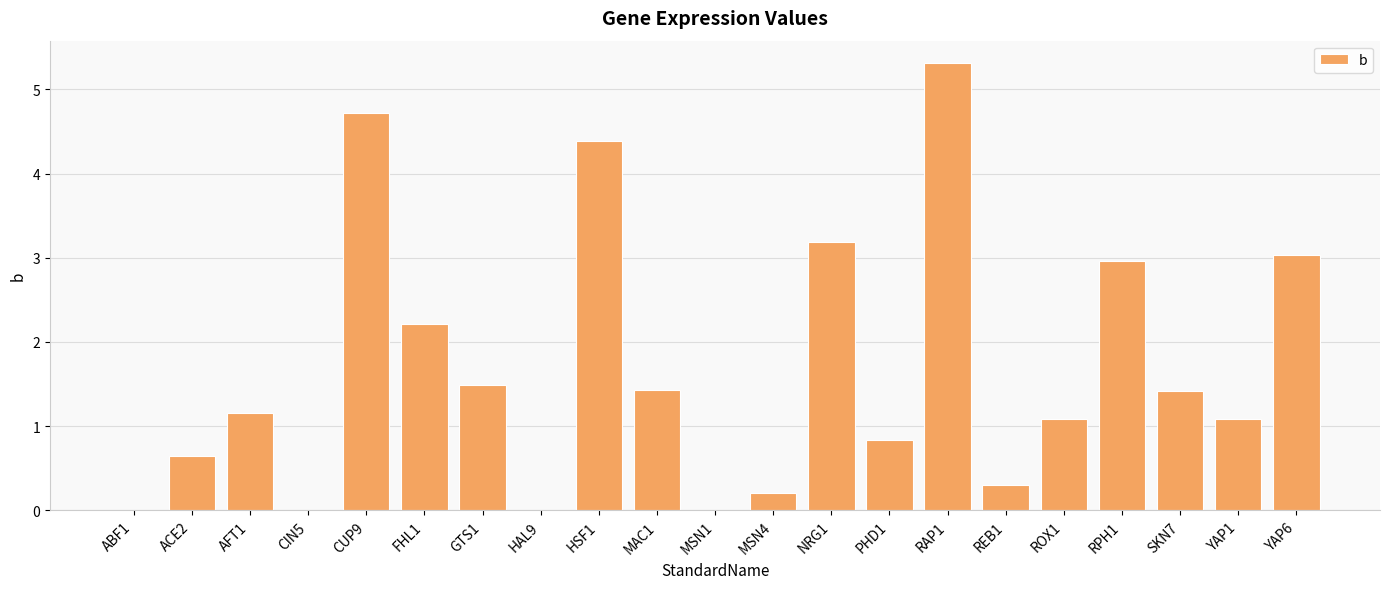

What is the average value?

1.7